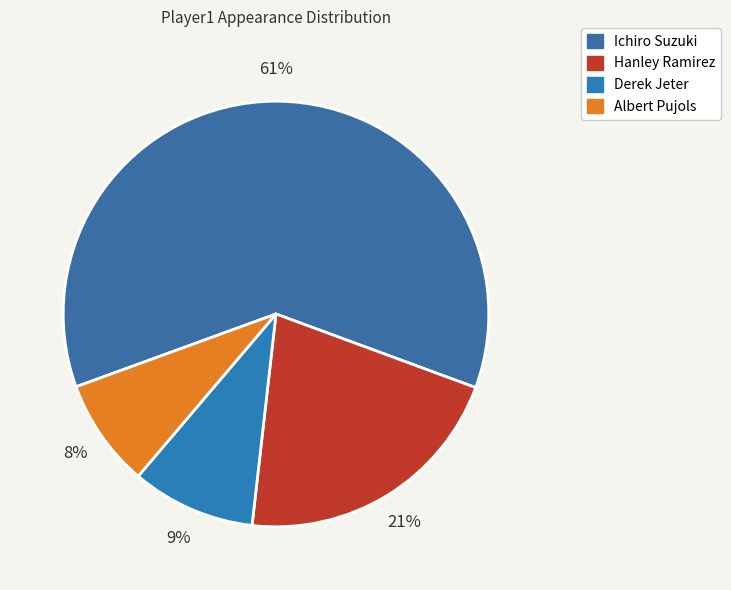

What is the smallest slice in the pie chart?

Albert Pujols